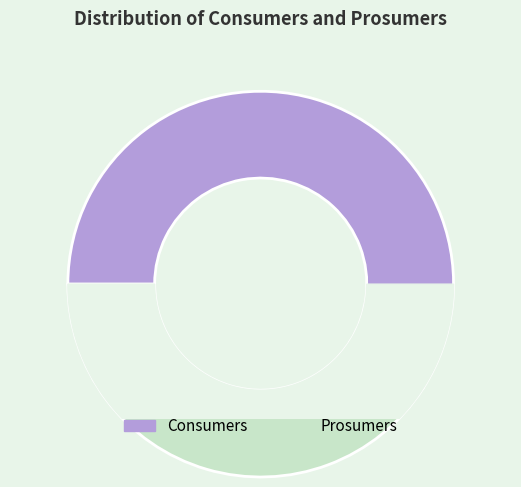

What percentage do Consumers and Prosumers together represent?

100.0%